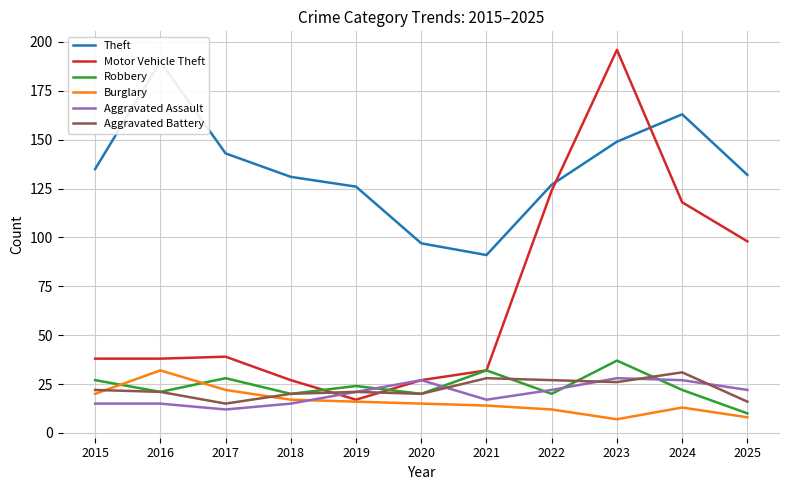

What is the total value across all series at 2018?

230